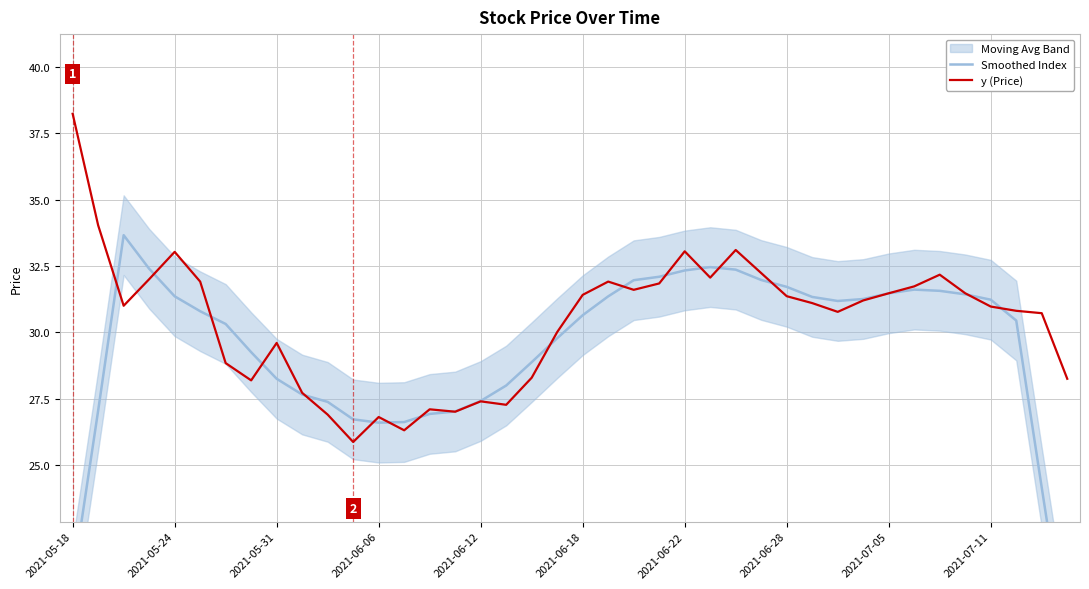

What position from the left is 33?

34